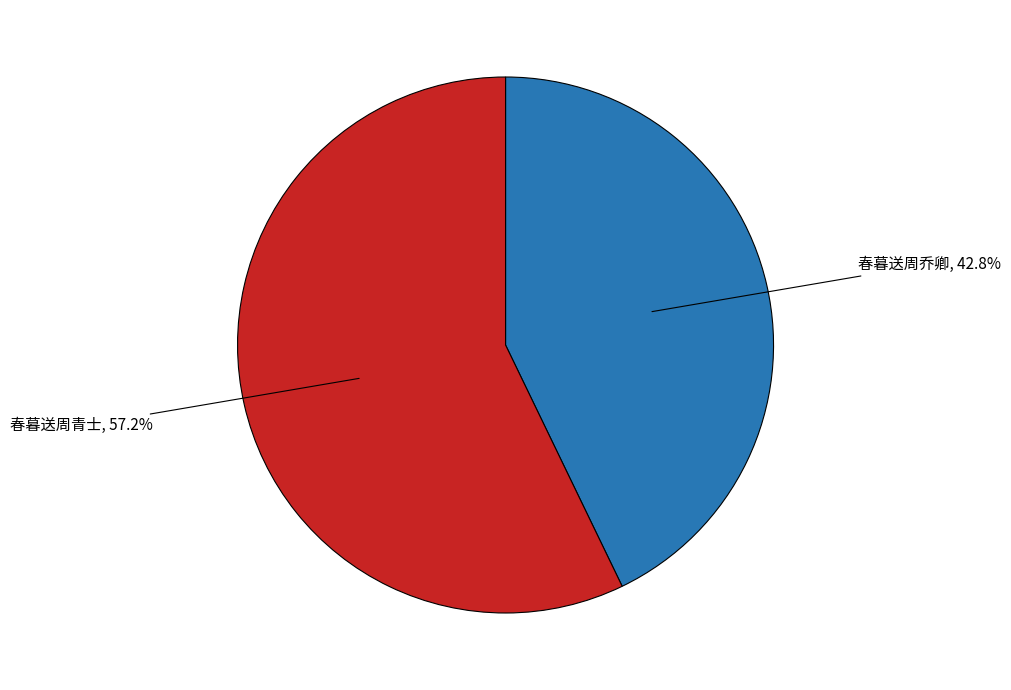

Is there a majority slice in this chart?

Yes